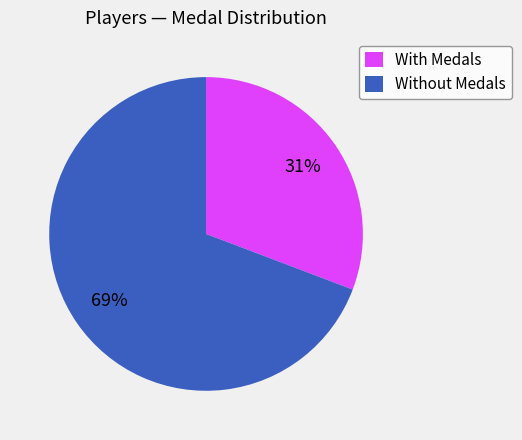

Do Without Medals and With Medals together represent more than half of the pie?

Yes